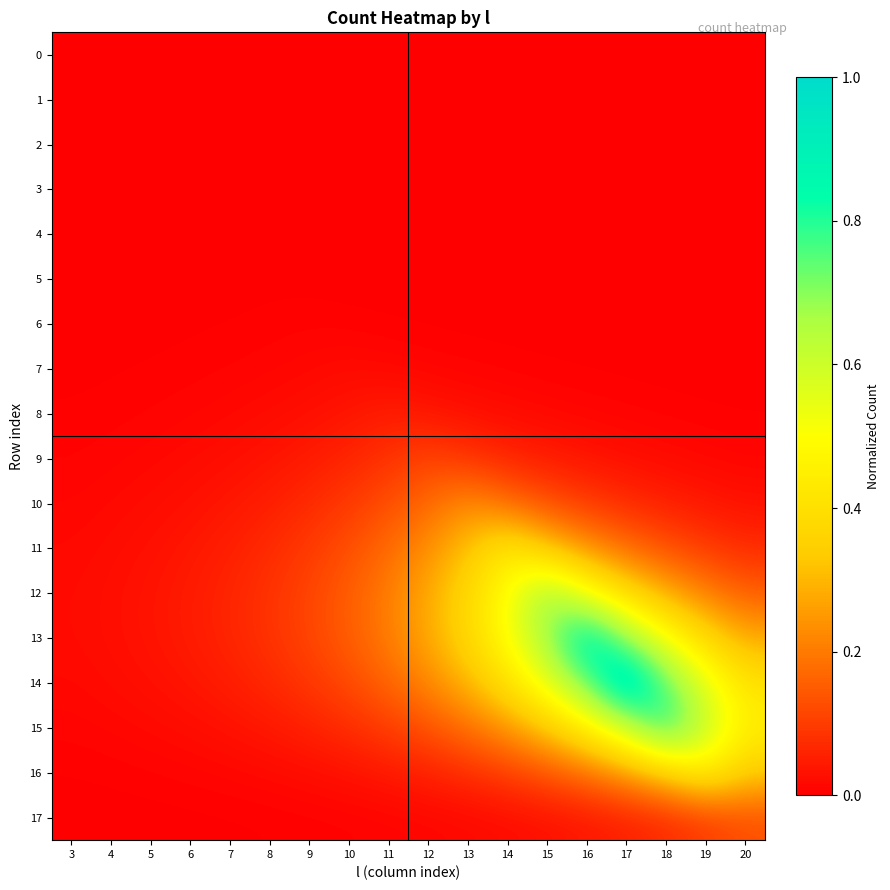

At which category is the sum across all series the highest?

17